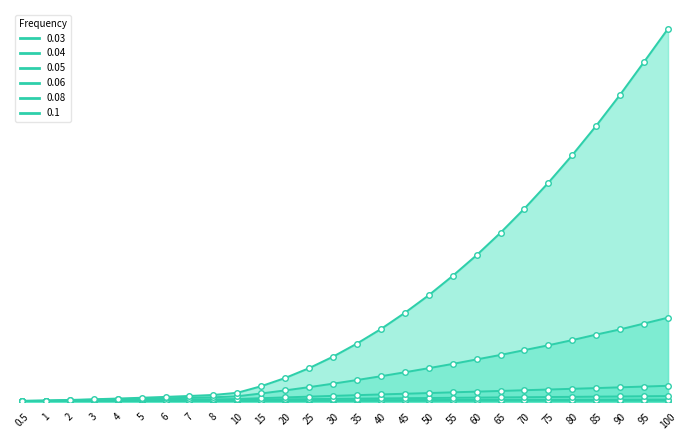

At 100, list the series in order from smallest to largest.

0.03, 0.04, 0.05, 0.06, 0.08, 0.1